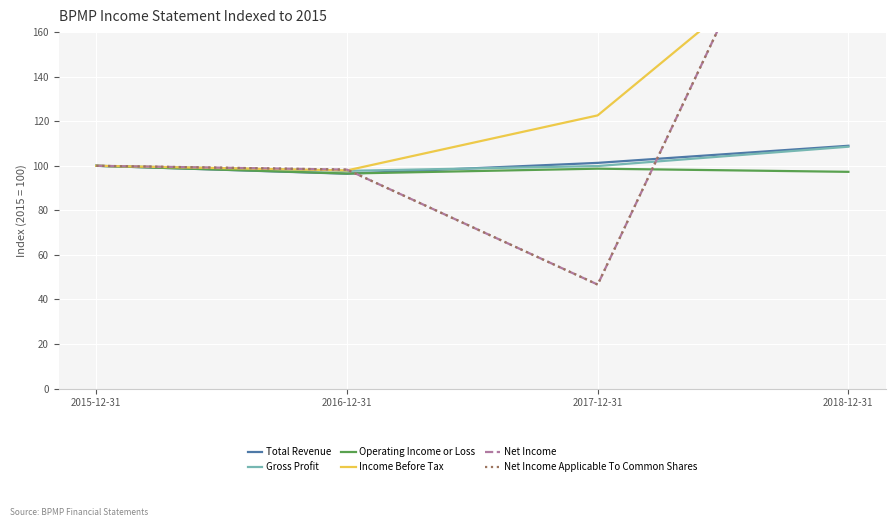

True or false: Gross Profit and Operating Income or Loss intersect in this chart.

False